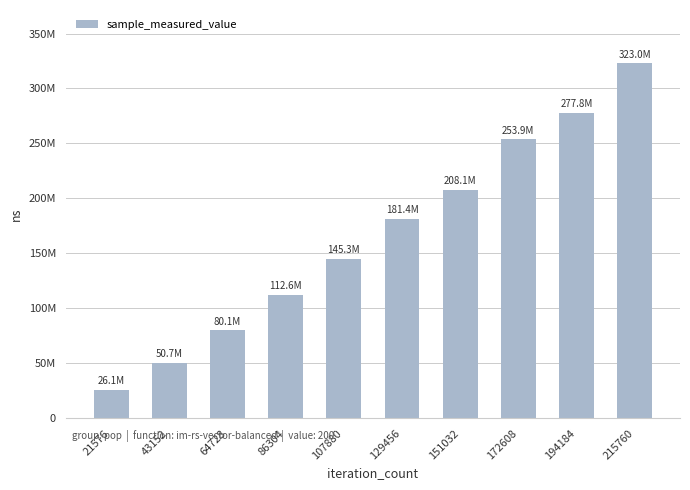

What is the change in value from 43152 to 215760?

+272260717